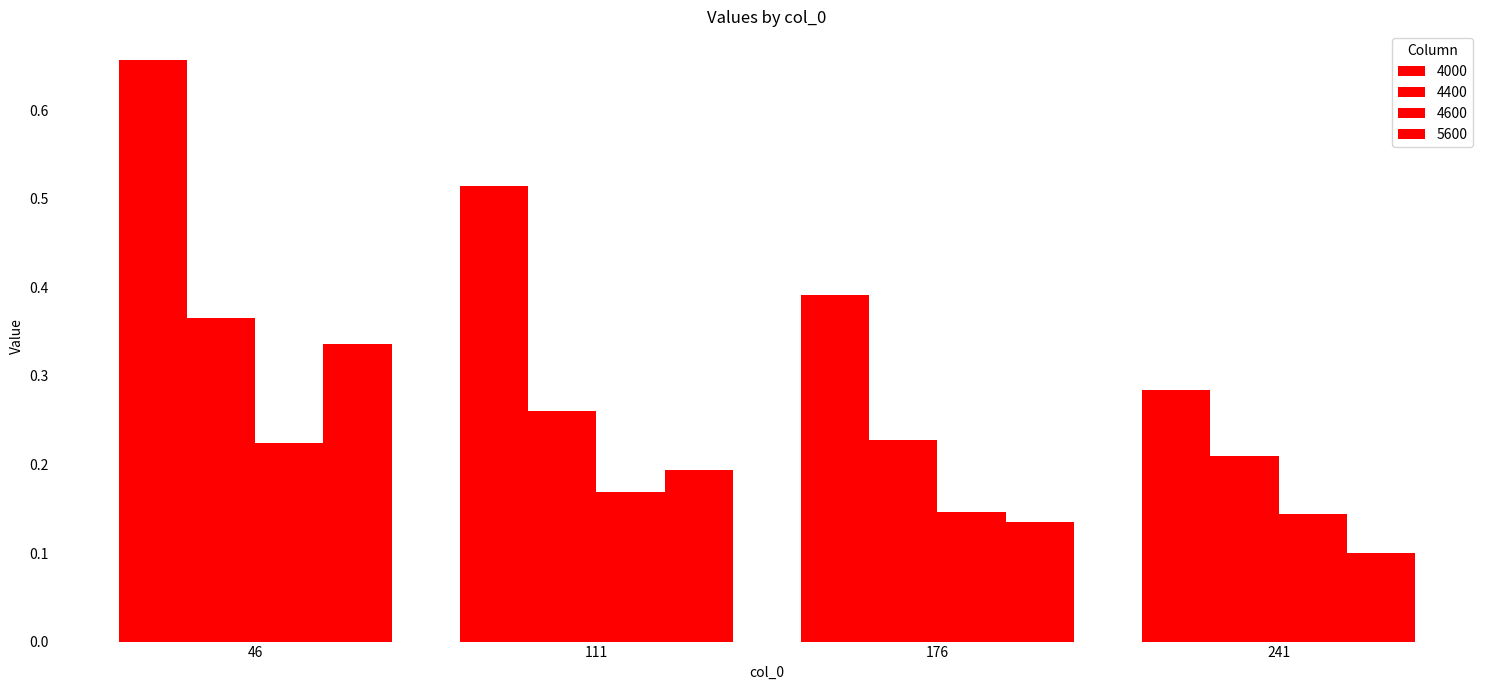

Reading left to right, transcribe all the data shown in this chart.

4000: 0.7	0.5	0.4	0.3
4400: 0.4	0.3	0.2	0.2
4600: 0.2	0.2	0.1	0.1
5600: 0.3	0.2	0.1	0.1